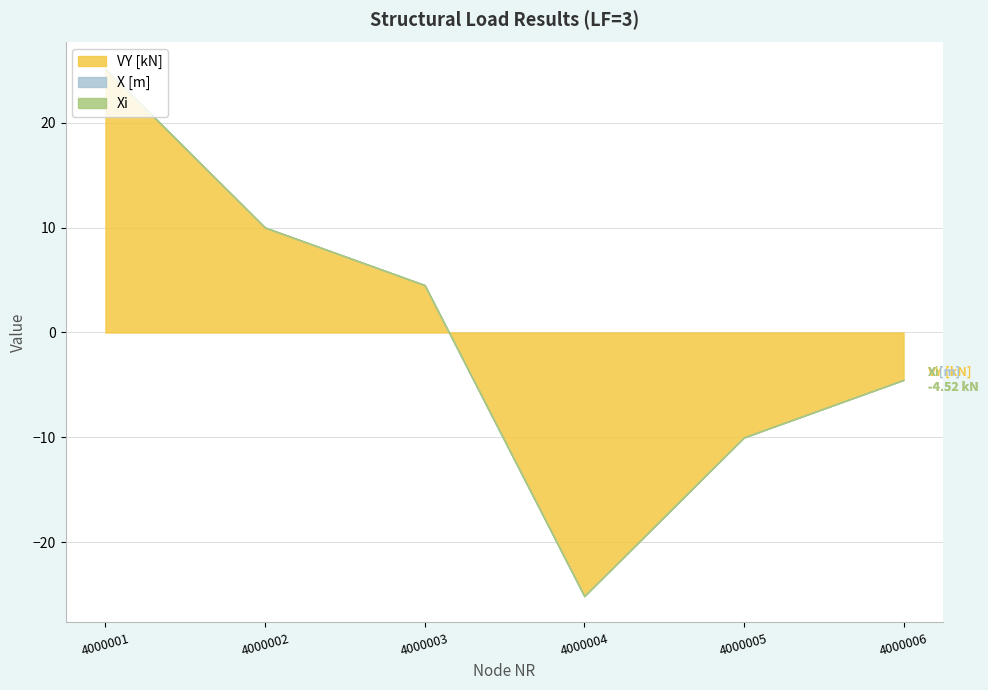

What is the lowest value of the VY [kN] series?

-25.2